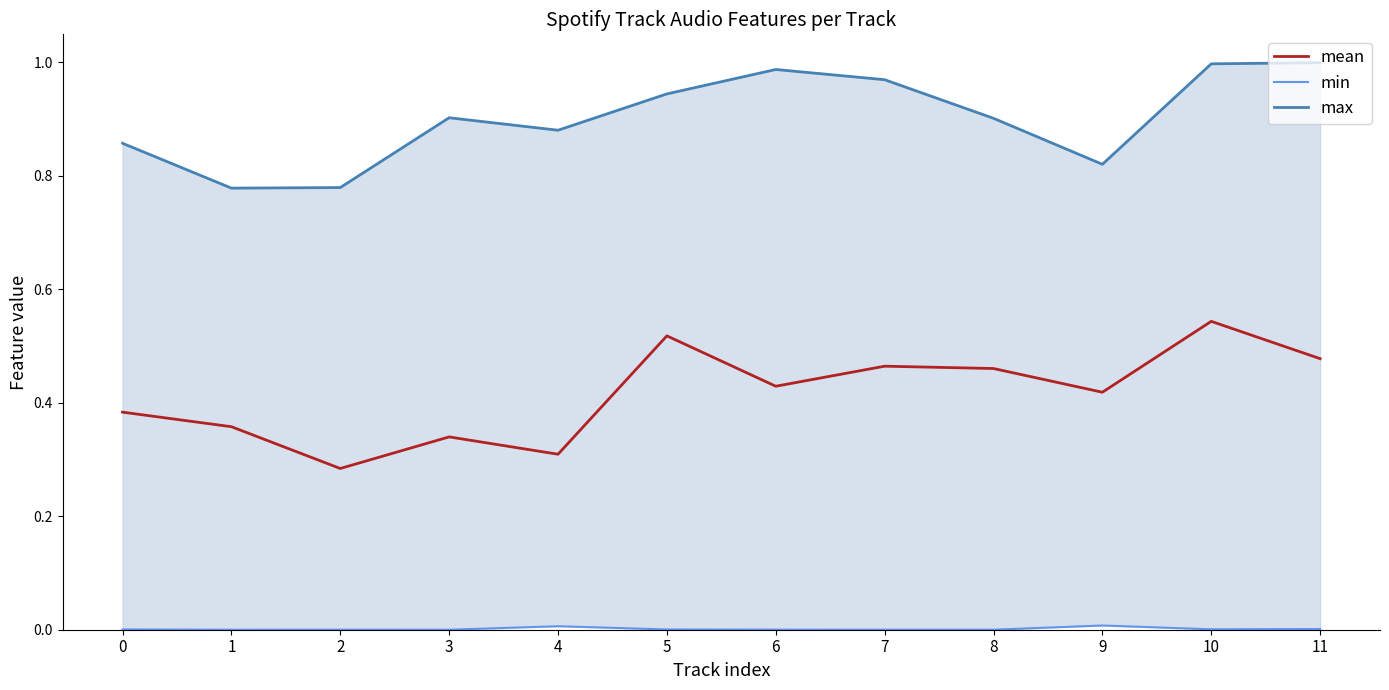

The min series shows 0.0 at 3. True or false?

True